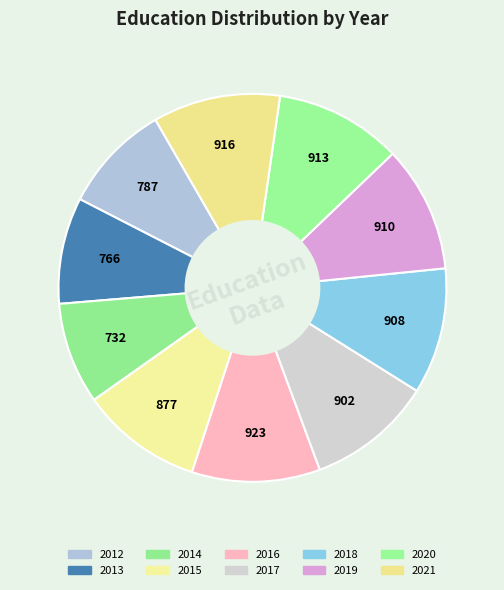

What is the smallest slice in the pie chart?

2014